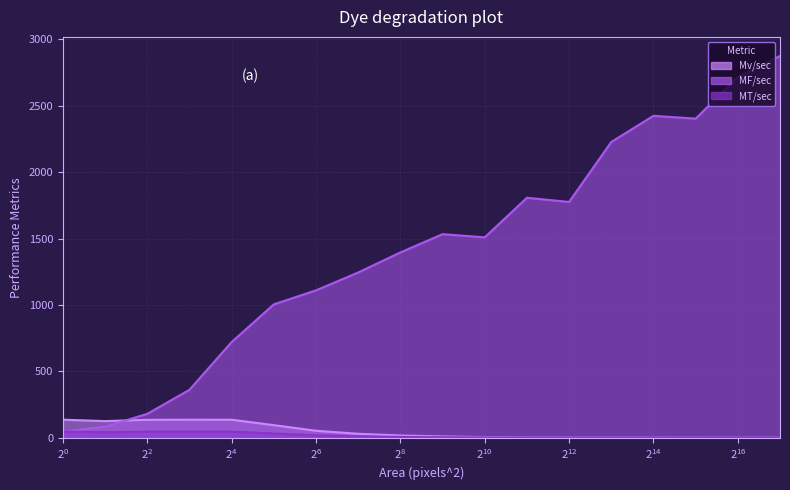

Which series has the widest spread of values?

MF/sec